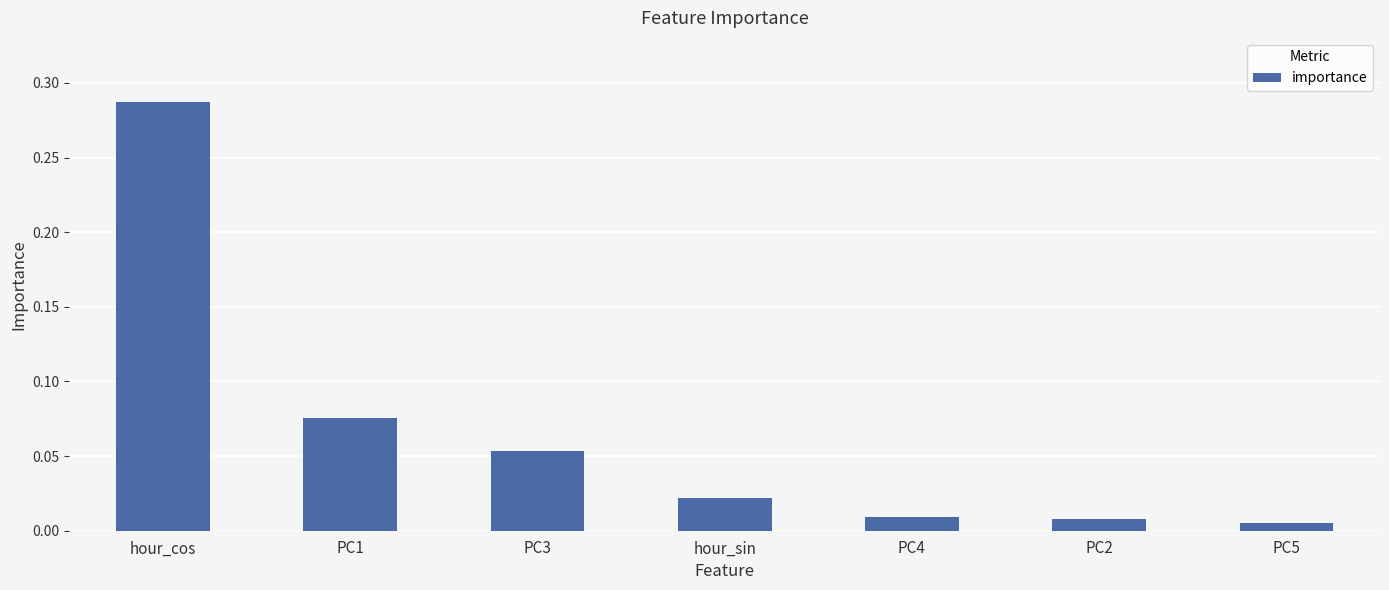

What is the sum of all values?

0.5